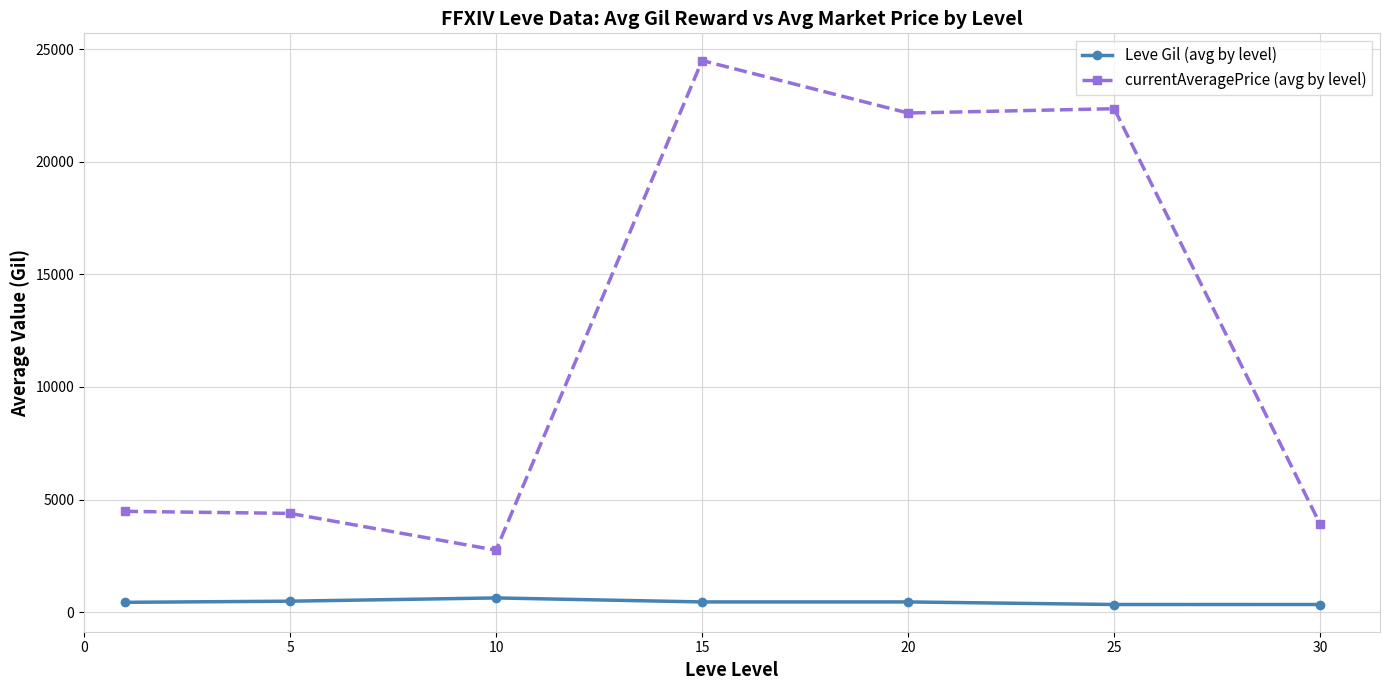

True or false: currentAveragePrice (avg by level) and Leve Gil (avg by level) intersect in this chart.

False